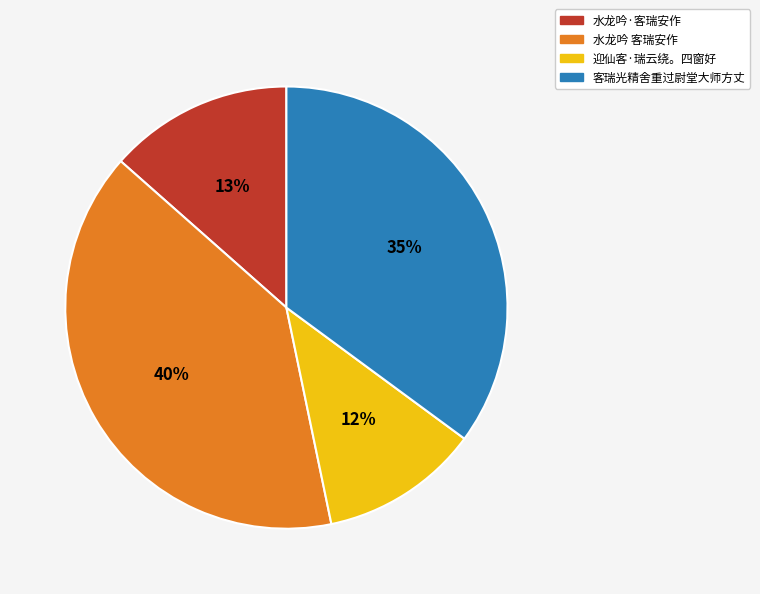

To the nearest percent, what portion does 迎仙客·瑞云绕。四窗好 represent?

12%